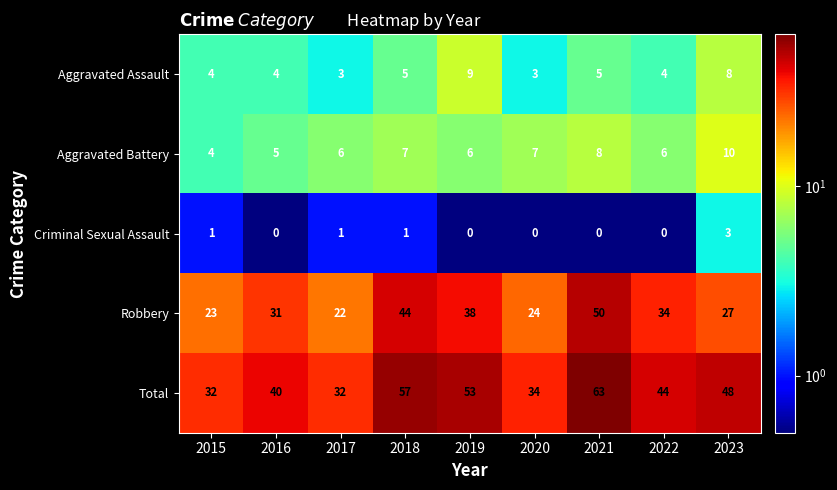

What is the minimum value for Aggravated Assault?

3